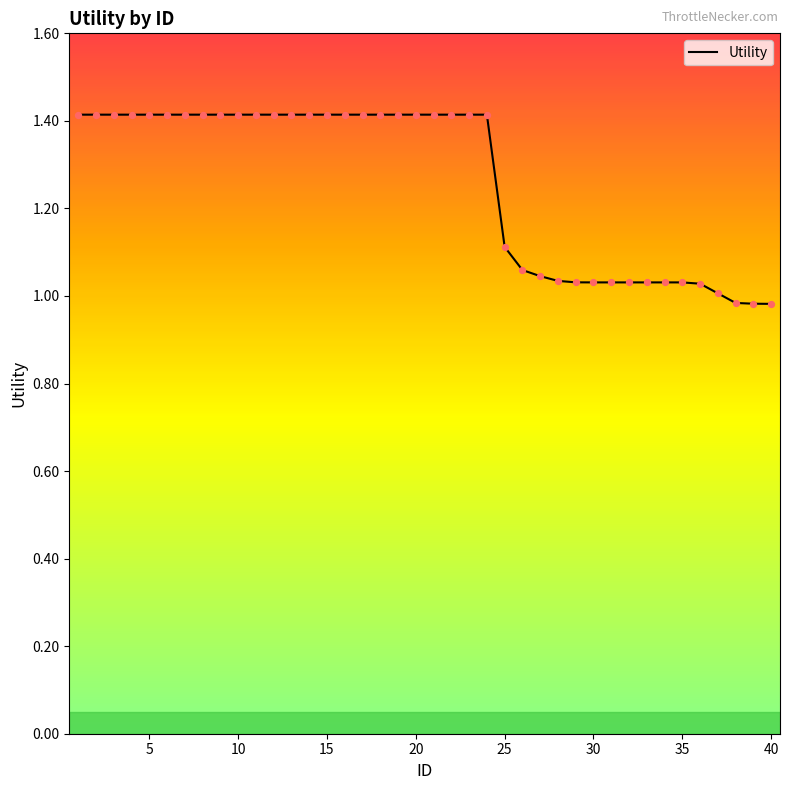

What is the difference between the maximum and minimum values?

0.4